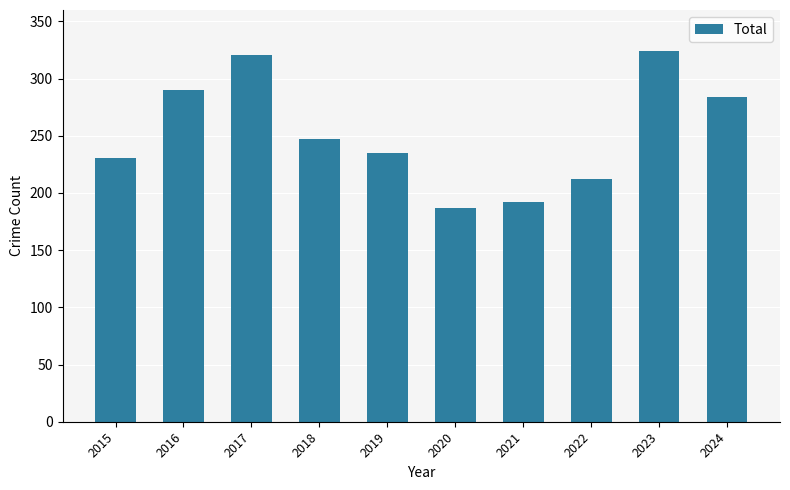

The chart shows a value of 187 at 2020. True or false?

True